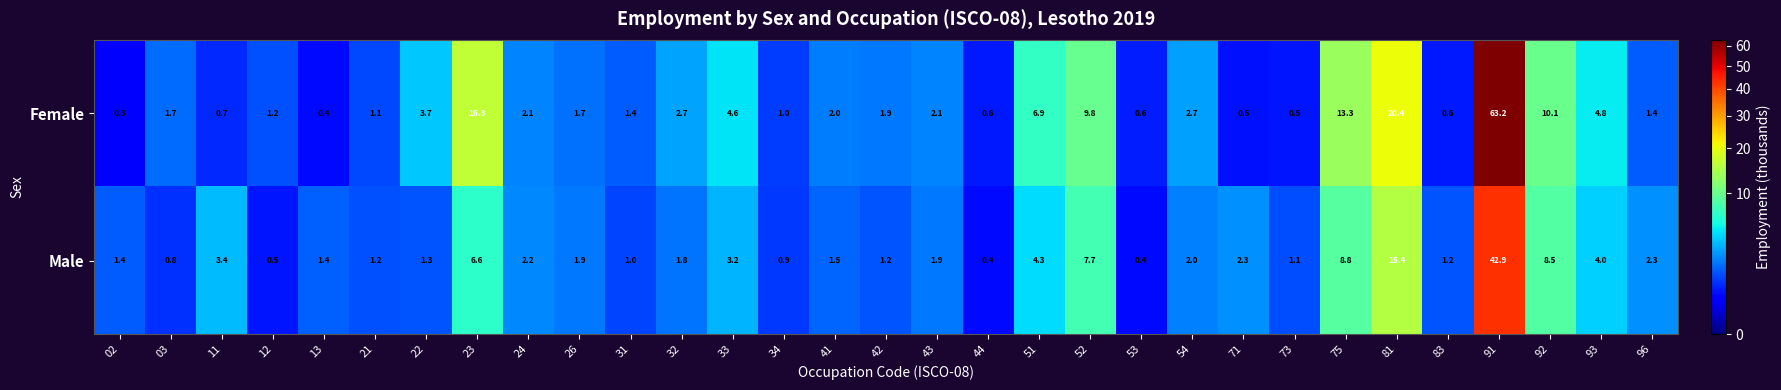

Rank the series at 91 from lowest to highest value.

Male, Female